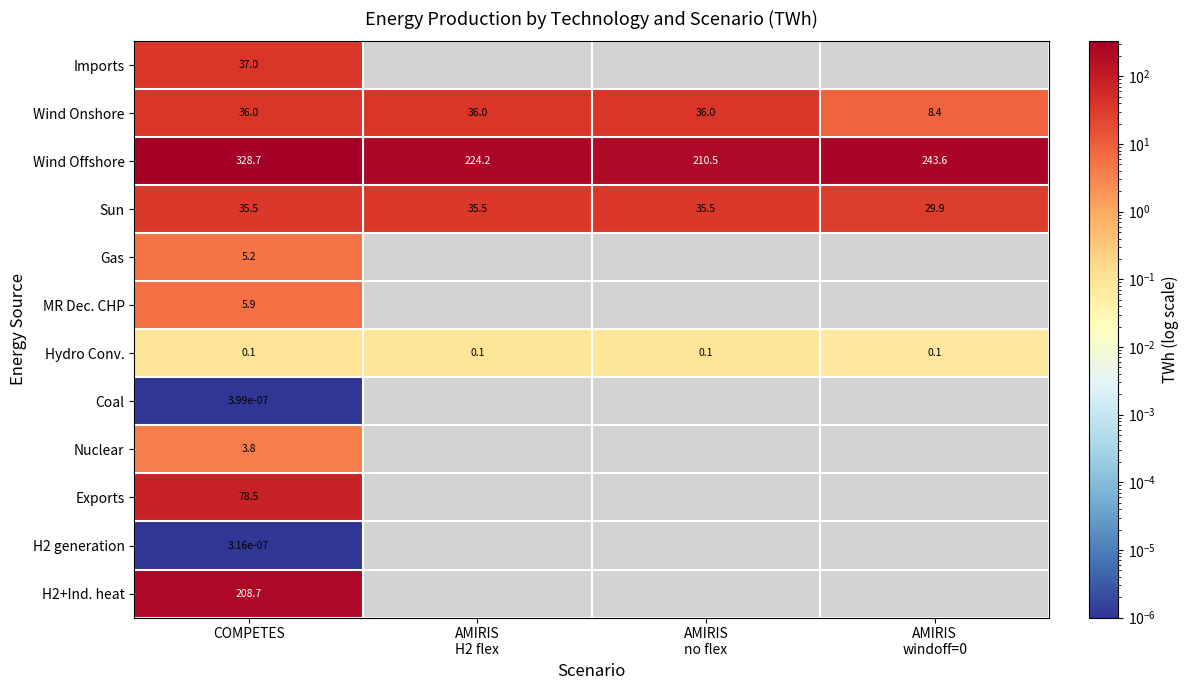

True or false: Sun has a value of 35.5 at COMPETES.

True